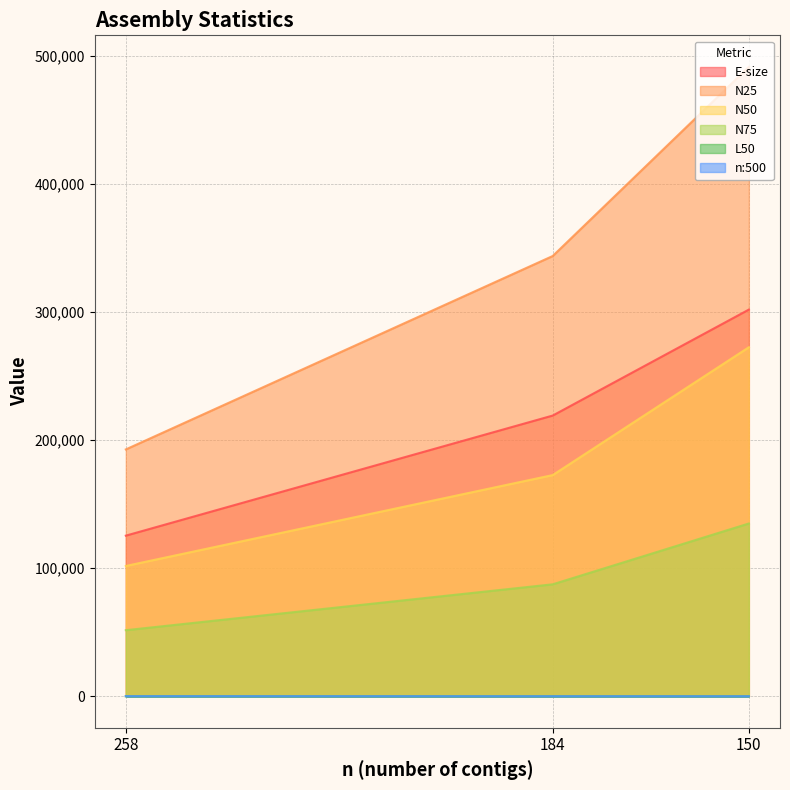

At how many categories does at least one series exceed 410563?

1